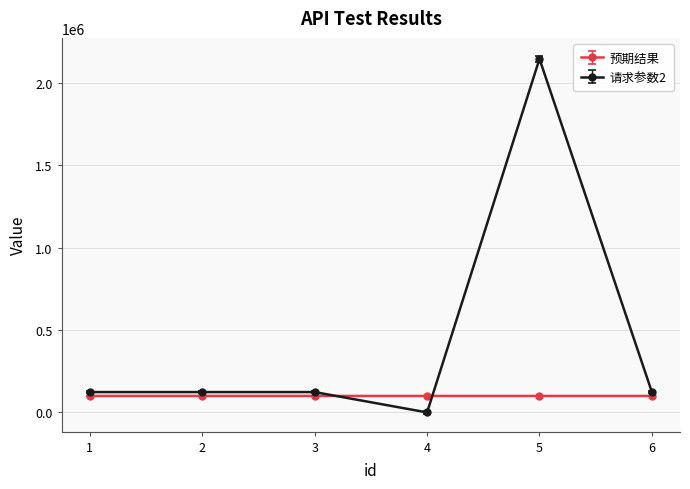

Does the chart have visible grid lines?

Yes